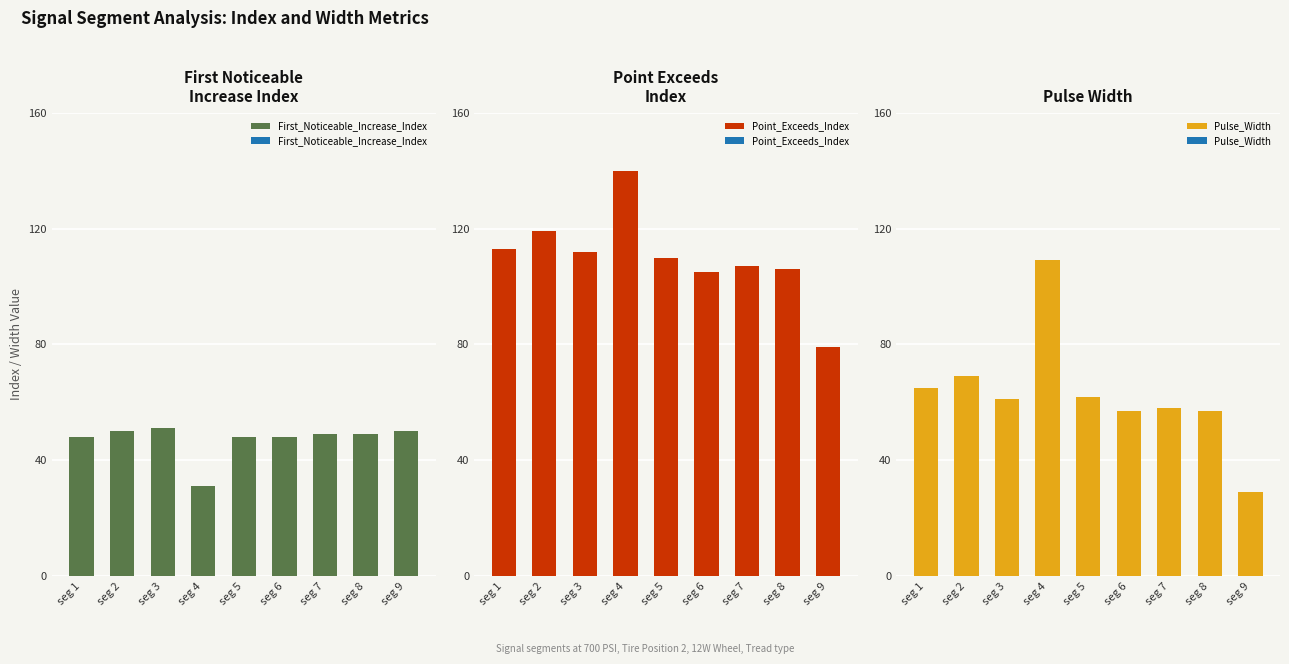

What is the difference between the second highest and minimum values in the Point_Exceeds_Index series?

40